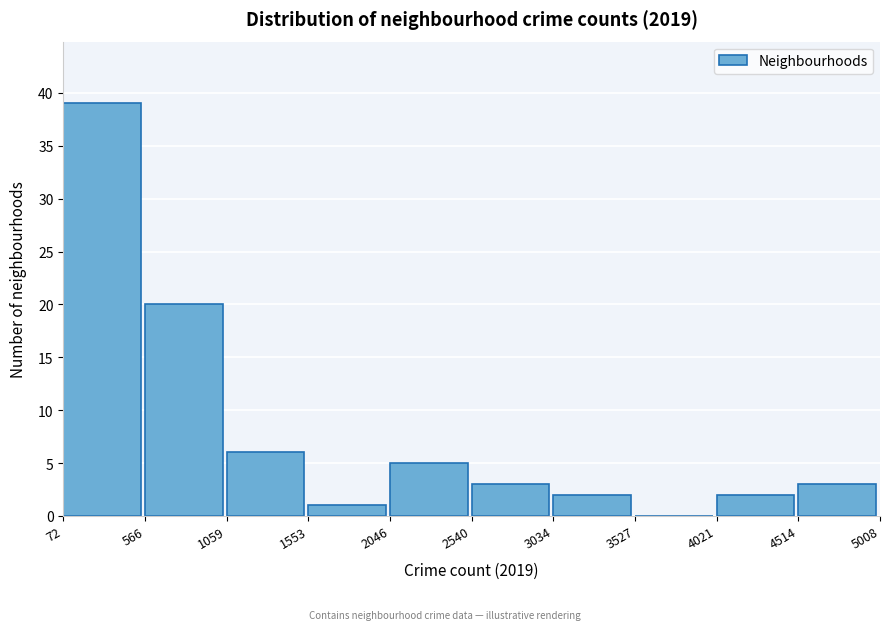

Reading left to right, transcribe this chart: for each bar, give the range it covers on the x-axis and its height. The values are not printed on the chart, so give them approximately, as read against the axis.

72 to 566: 39
566 to 1059: 20
1059 to 1553: 6
1553 to 2046: 1
2046 to 2540: 5
2540 to 3034: 3
3034 to 3527: 2
3527 to 4021: 0
4021 to 4514: 2
4514 to 5008: 3